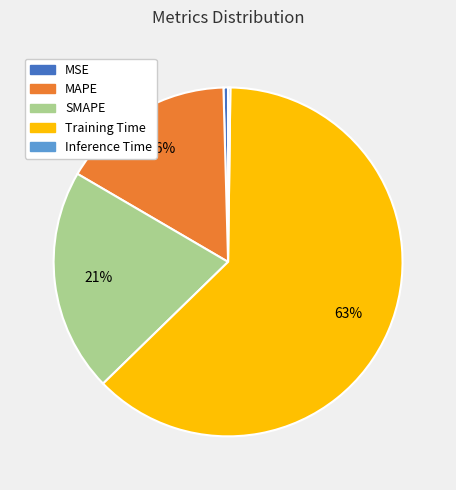

Is the sum of Training Time and MSE greater than half?

Yes